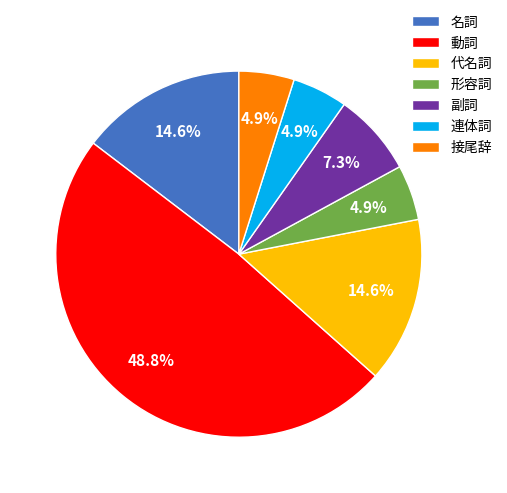

To the nearest percent, what is the difference between the largest and smallest slice percentages?

44%